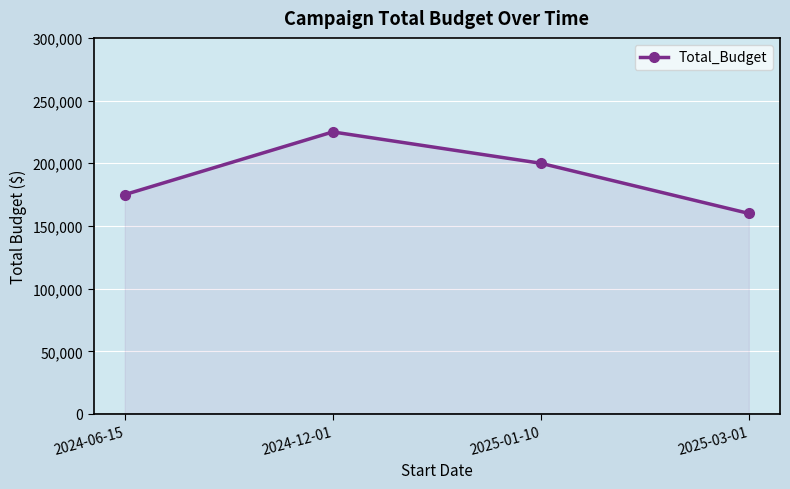

How many values are between 175000 and 225000?

3